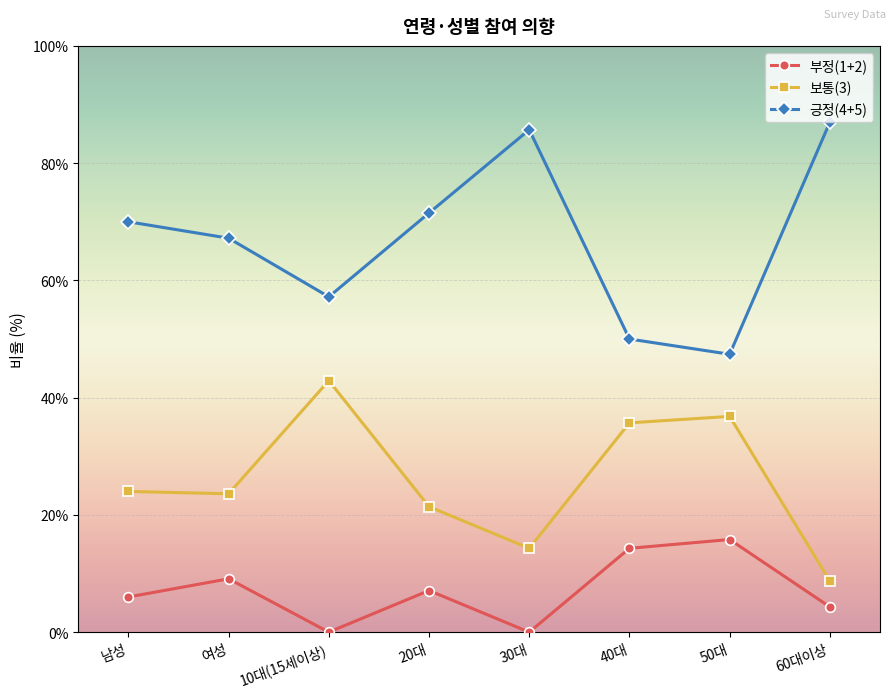

The value of 부정(1+2) at 남성 is 9.7. True or false?

False